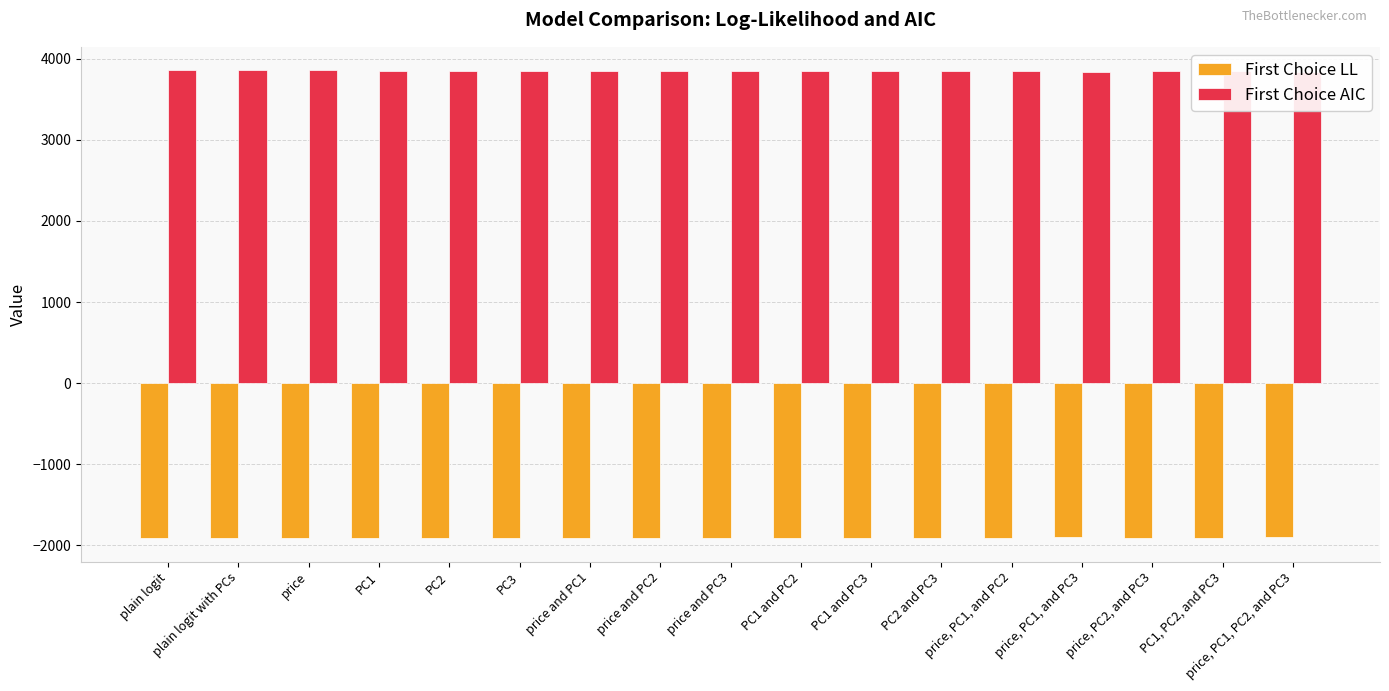

Is the value of First Choice LL at price, PC1, and PC2 greater than the value of First Choice AIC at PC2?

No